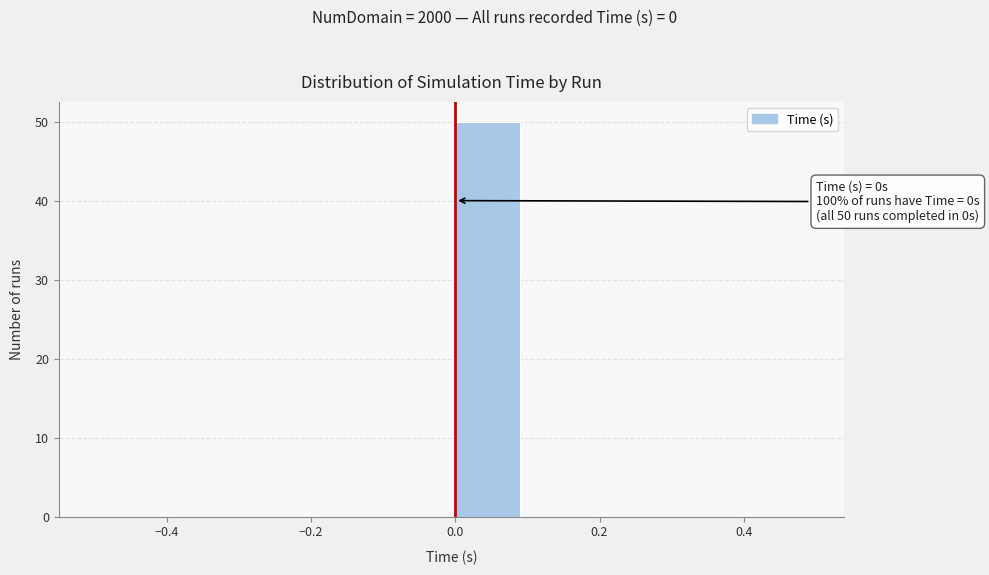

Over which range of the x-axis is the bar tallest?

0.0 to 0.1